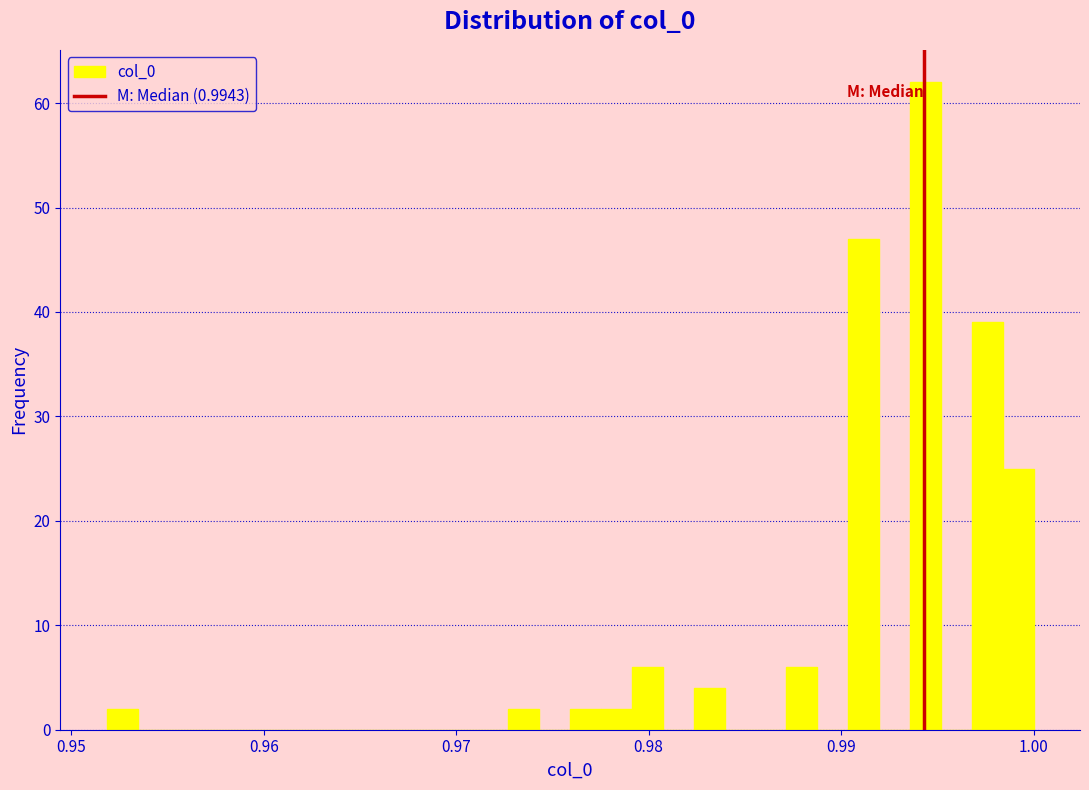

Around what value on the x-axis is the tallest bar? Give the approximate position of its centre, as read against the axis.

0.994